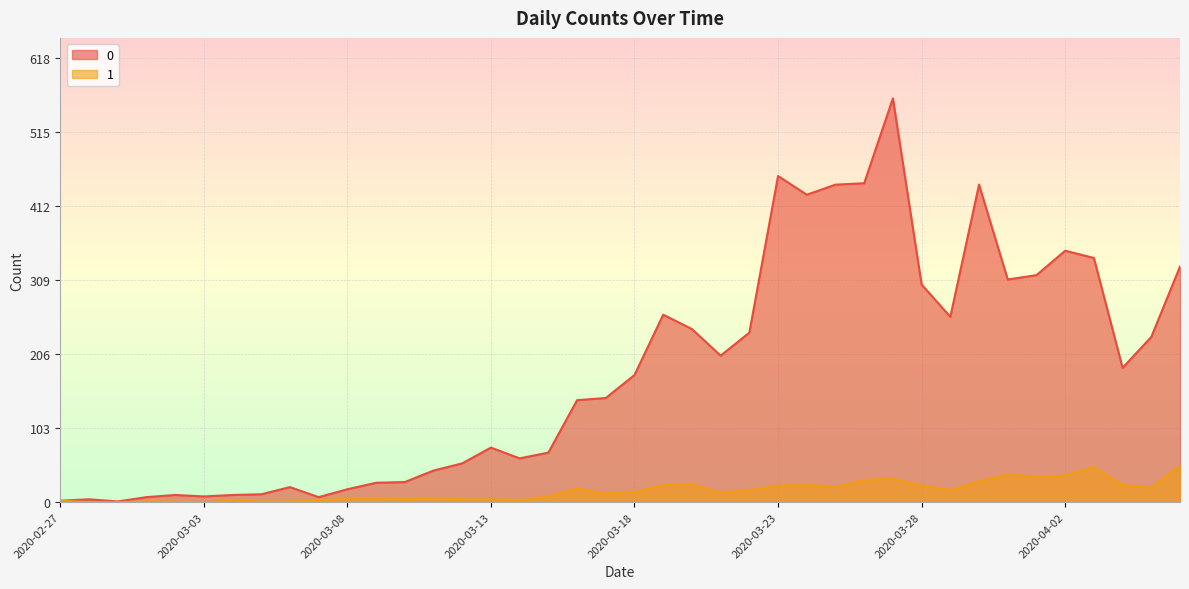

At which label is 1 closest to 25?

2020-03-20